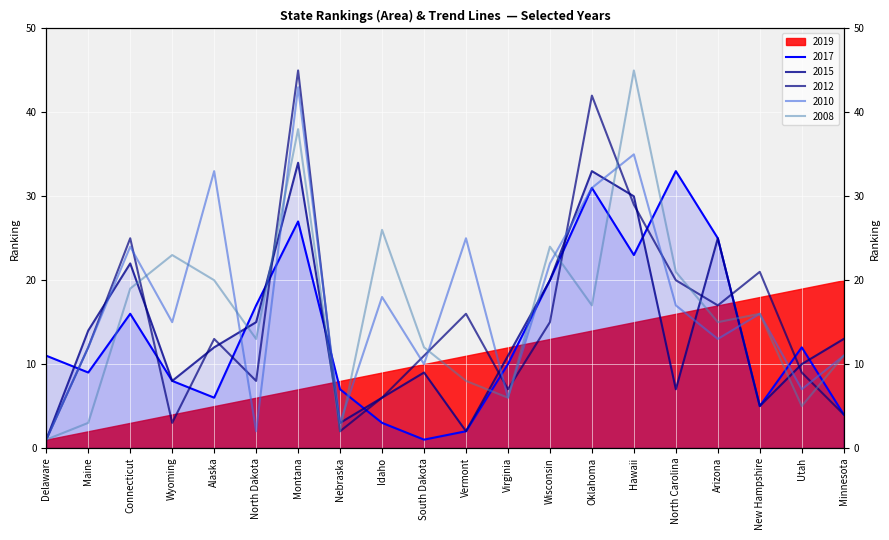

At which label is 2010 closest to 22?

Wisconsin